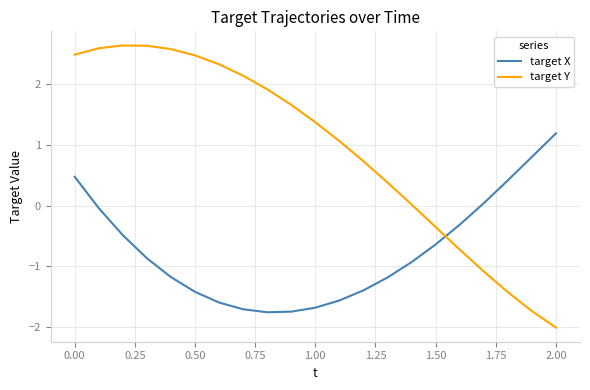

List the series in order of their peak value, lowest first.

target X, target Y